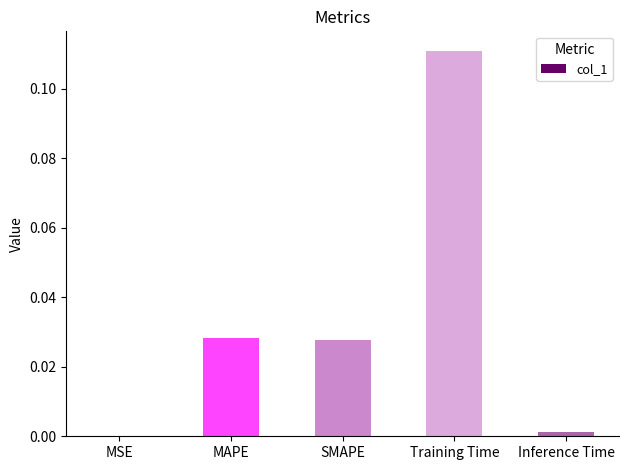

Which category has the highest value across all series?

Training Time